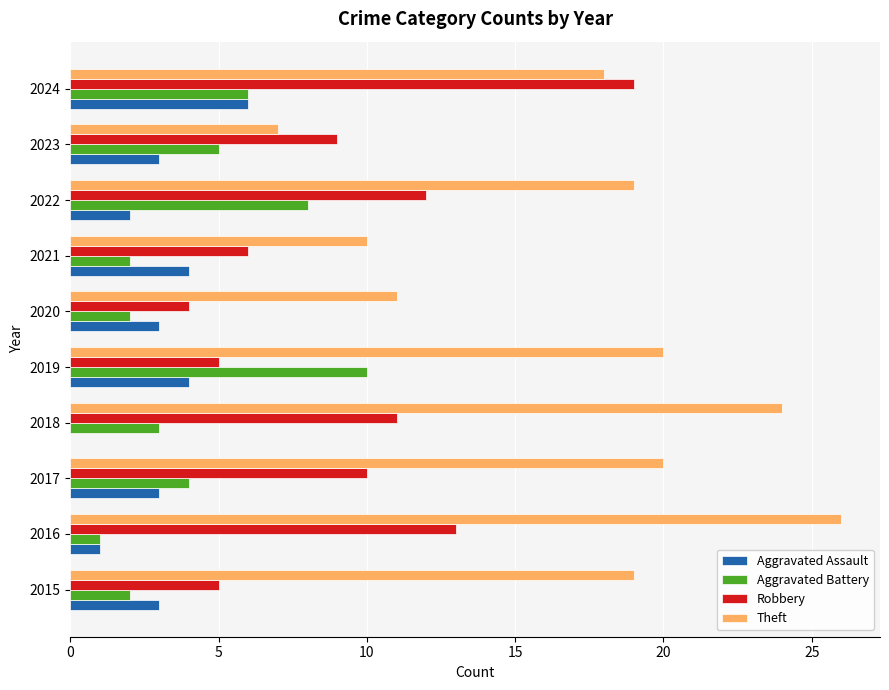

Between 2017 and 2024, which series saw the biggest shift?

Robbery